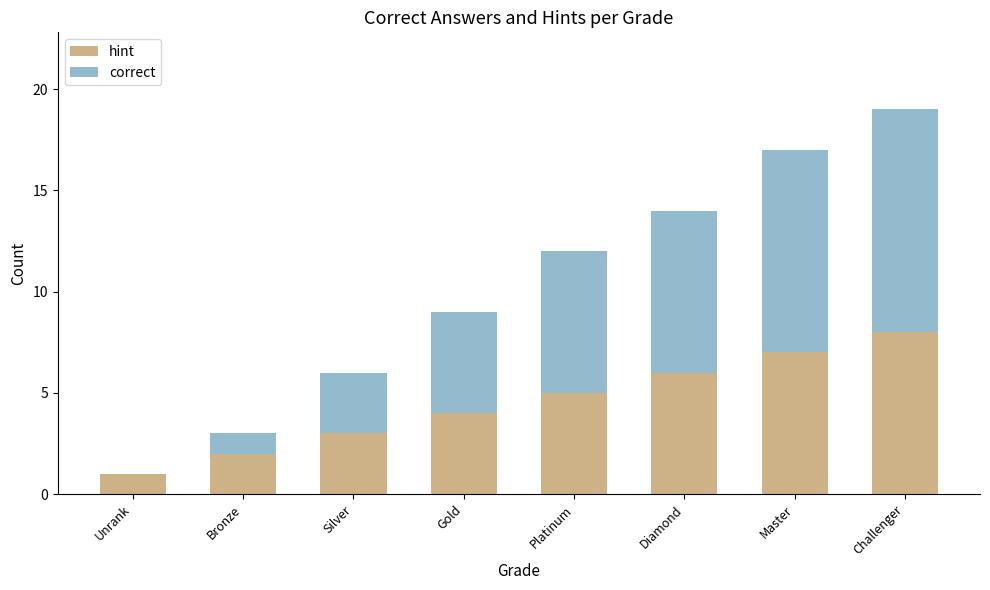

What is the sum of the hint values at Bronze and Platinum?

7